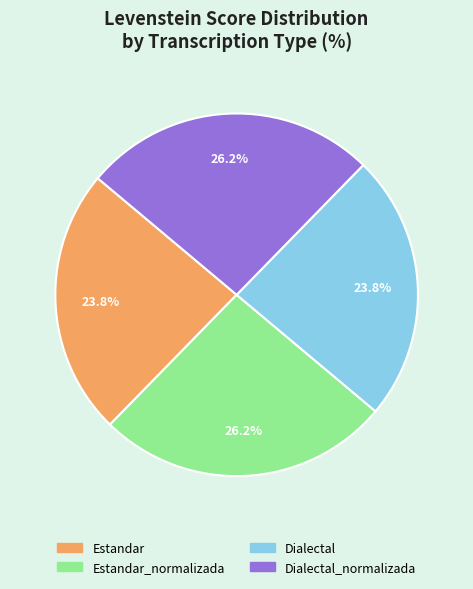

Between Estandar and Estandar_normalizada, which is larger?

Estandar_normalizada